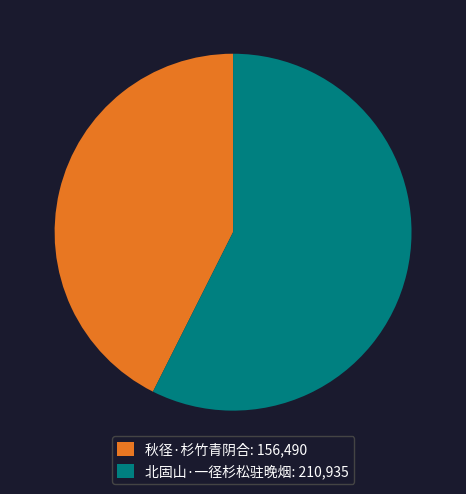

True or false: 北固山·一径杉松驻晚烟 accounts for 57% of the total.

True